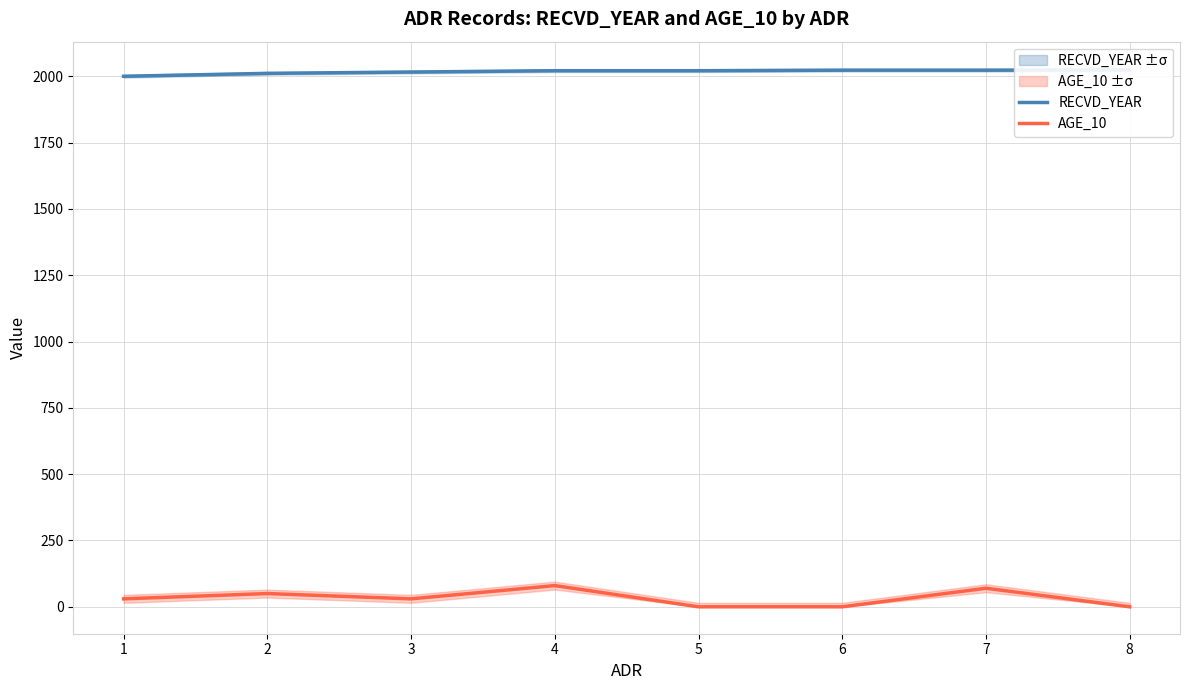

At 2, list the series in order from smallest to largest.

AGE_10, RECVD_YEAR